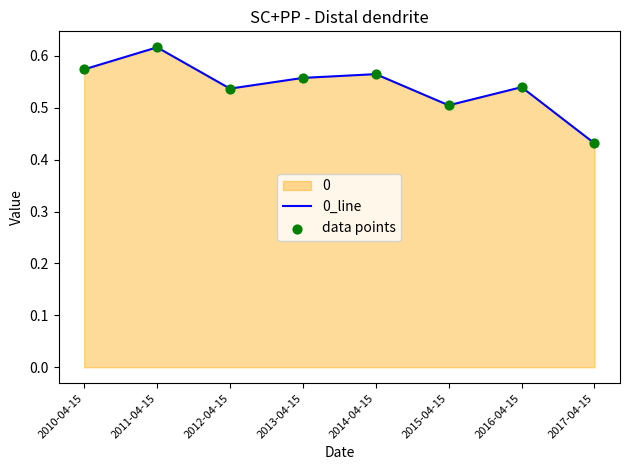

Is the value of data points at 2011-04-15 greater than the value of 0_line at 2010-04-15?

Yes